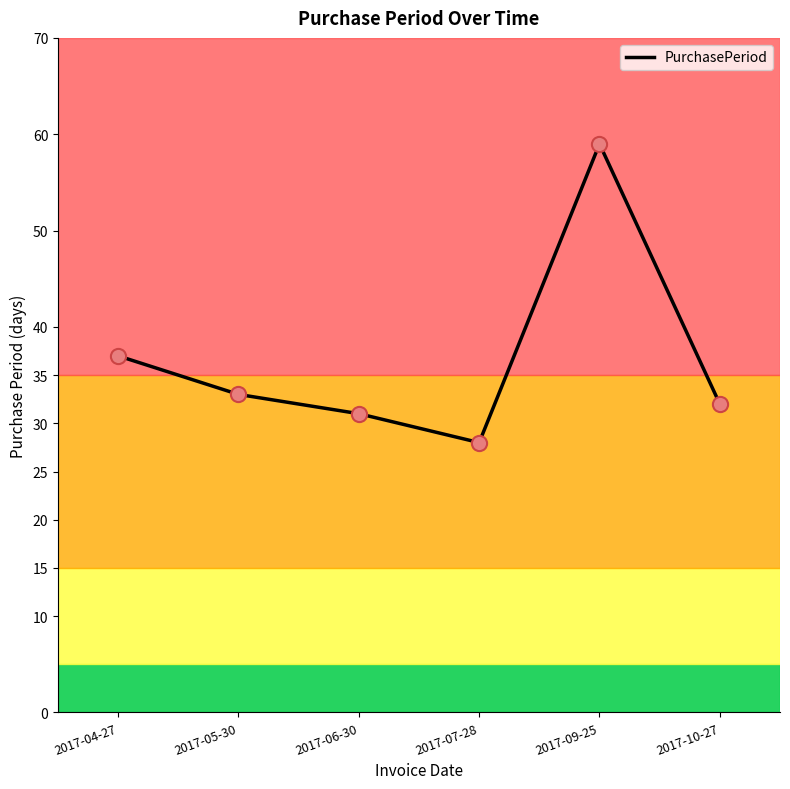

What is the ratio of the value at 2017-04-27 to the value at 2017-07-28?

1.3